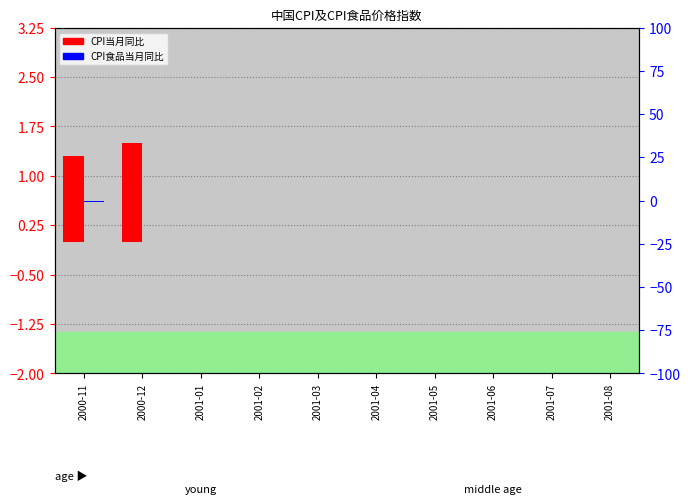

List the series in order of their peak value, highest first.

CPI当月同比, CPI食品当月同比